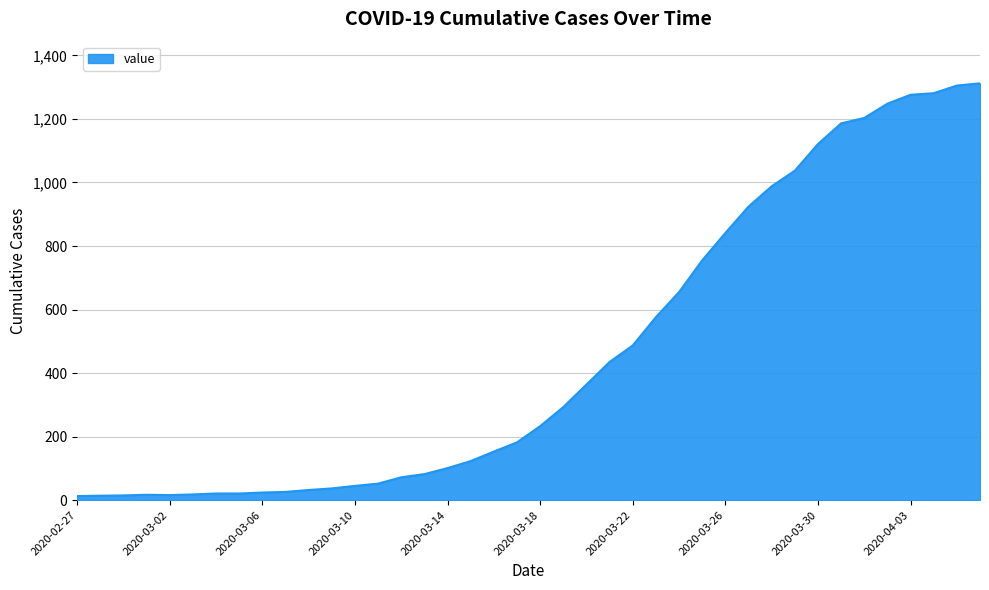

What is the difference between the maximum and minimum values?

1299